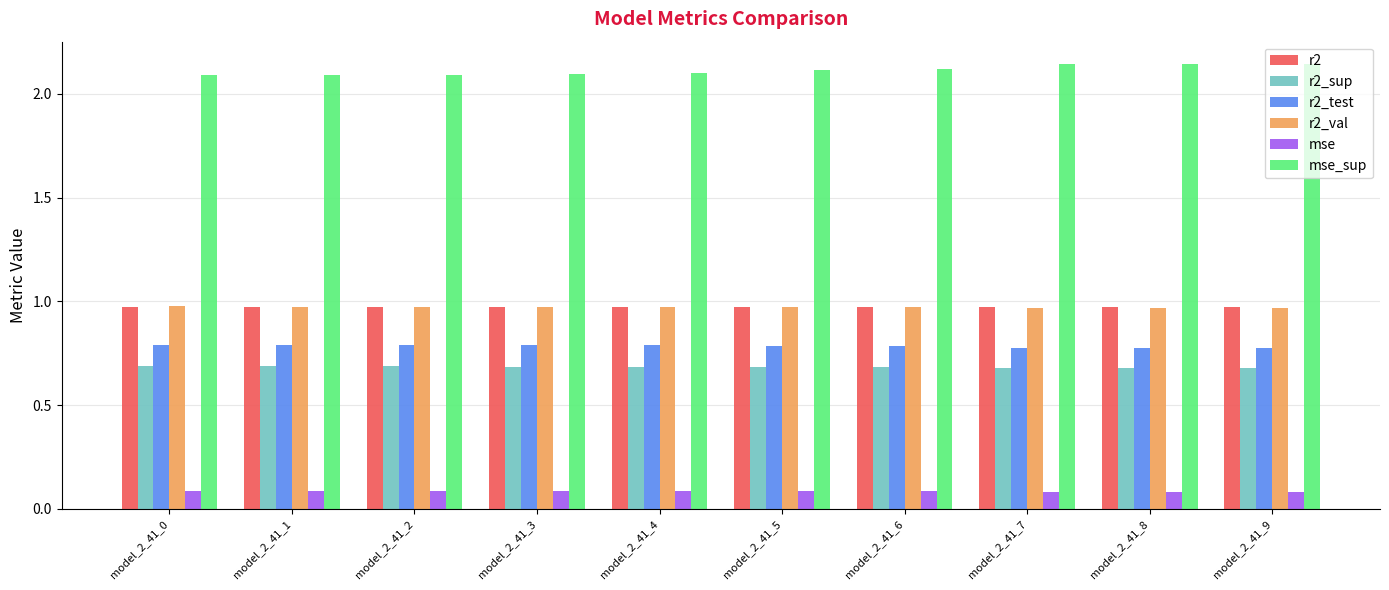

Which series has the largest range (max minus min)?

mse_sup